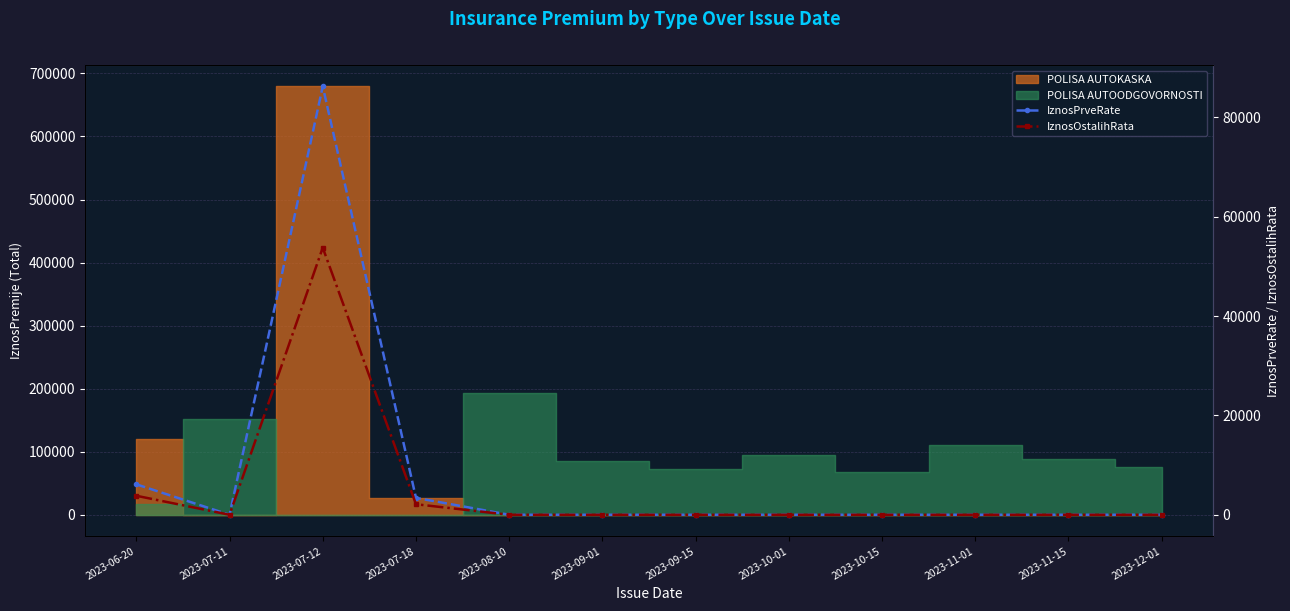

Reading right to left, extract all data points from this chart.

IznosPrveRate: 2023-12-01=0	2023-11-15=0	2023-11-01=0	2023-10-15=0	2023-10-01=0	2023-09-15=0	2023-09-01=0	2023-08-10=0	2023-07-18=3402	2023-07-12=86228	2023-07-11=0	2023-06-20=6126
IznosOstalihRata: 2023-12-01=0	2023-11-15=0	2023-11-01=0	2023-10-15=0	2023-10-01=0	2023-09-15=0	2023-09-01=0	2023-08-10=0	2023-07-18=2121	2023-07-12=53762	2023-07-11=0	2023-06-20=3827